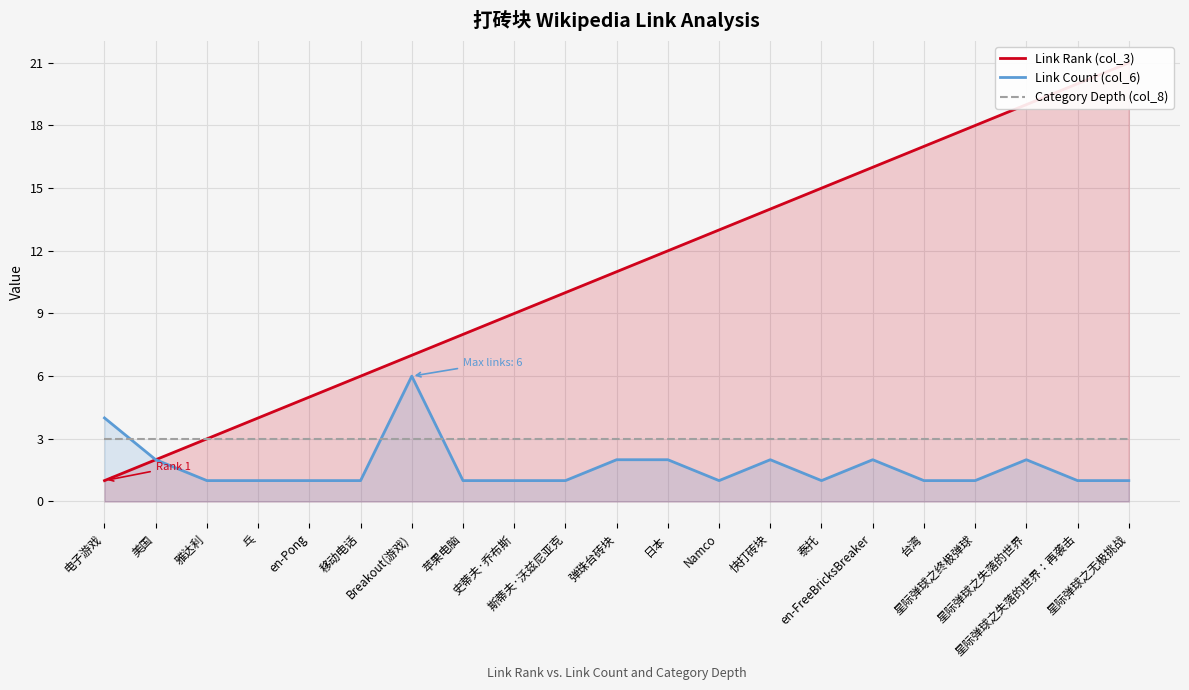

At which label does Link Rank (col_3) reach its peak?

星际弹球之无极挑战